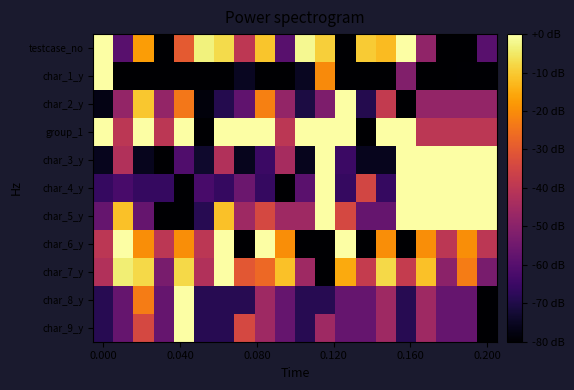

Which series has the largest total across all categories?

group_1